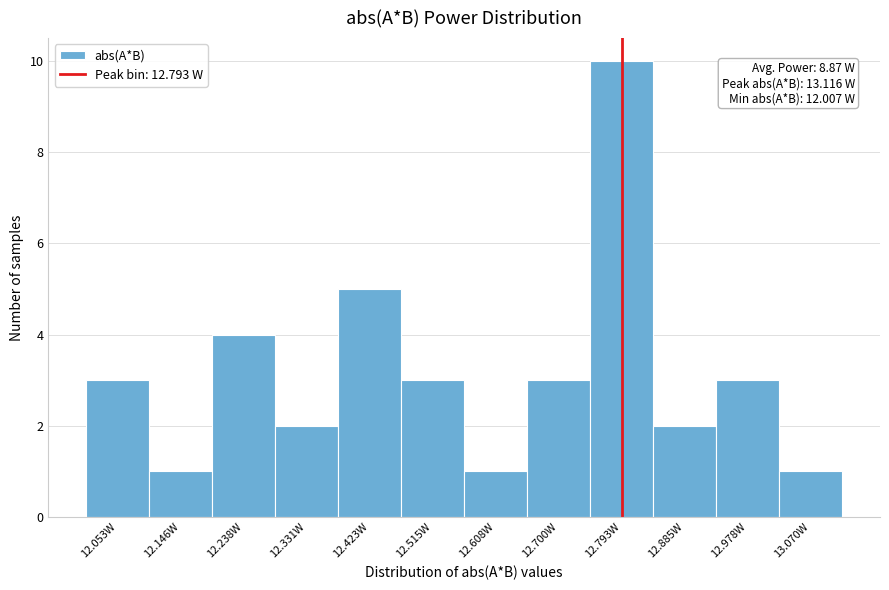

Which range on the x-axis has the tallest bar?

12.75 to 12.84